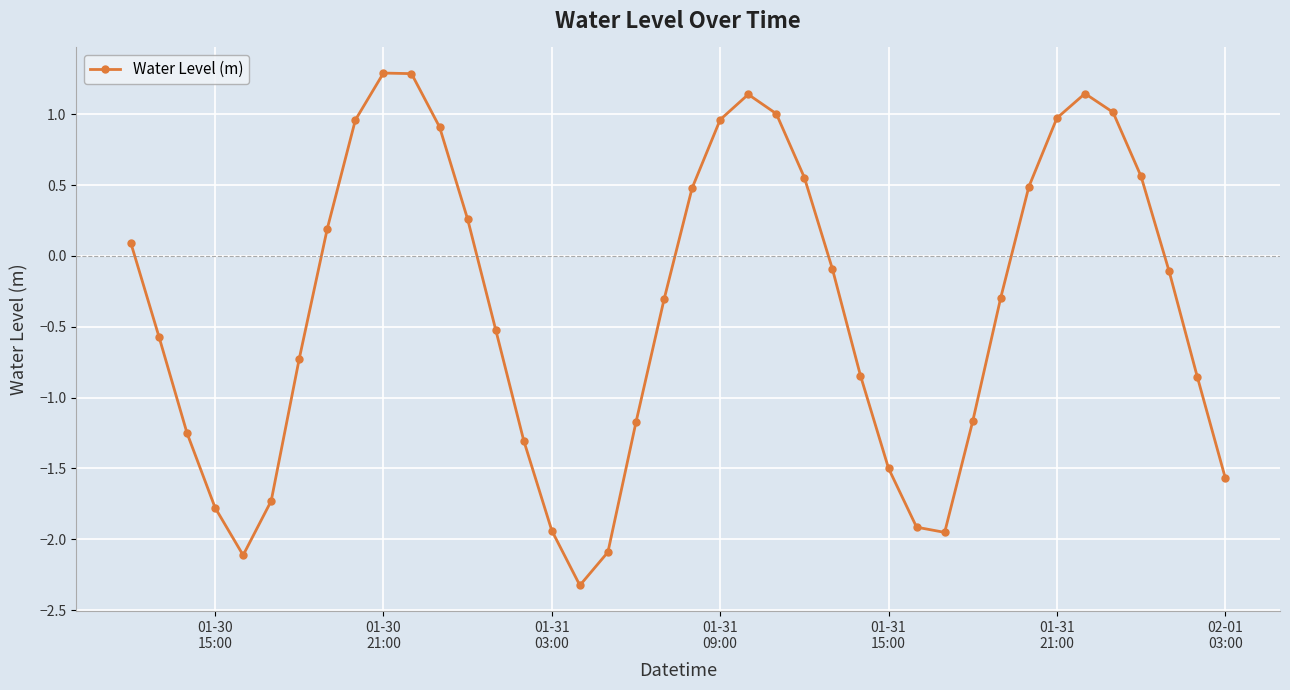

How many lines are shown in the chart?

1